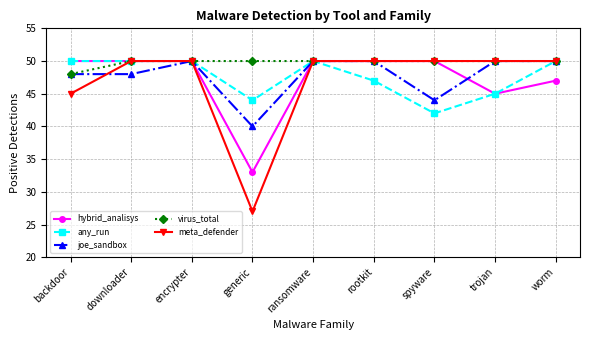

What is the sum of the hybrid_analisys values at generic and encrypter?

83